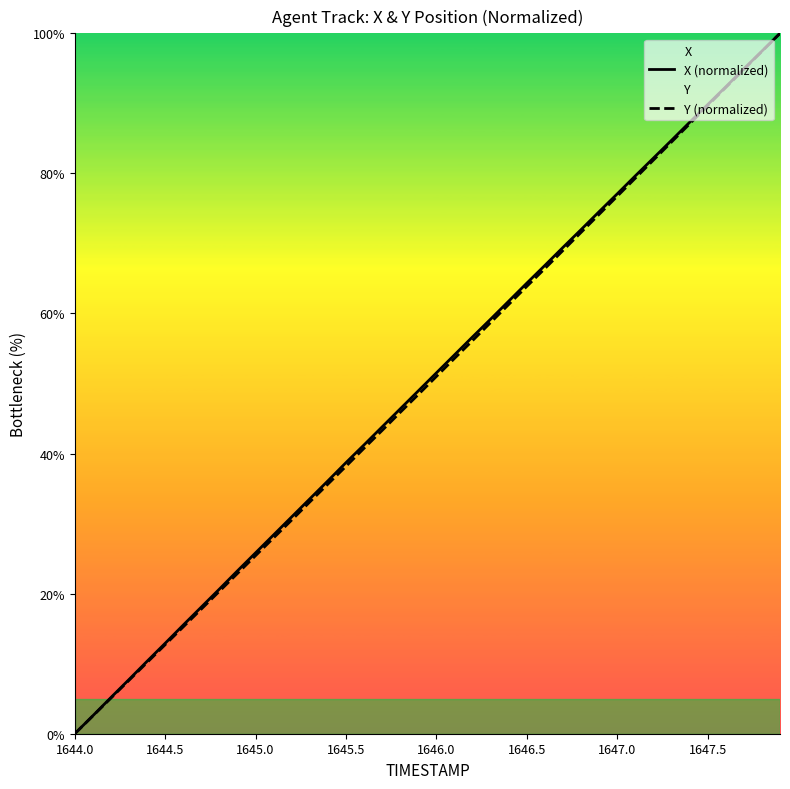

True or false: X (normalized) has a value of 40.7 at 1644.0.

False